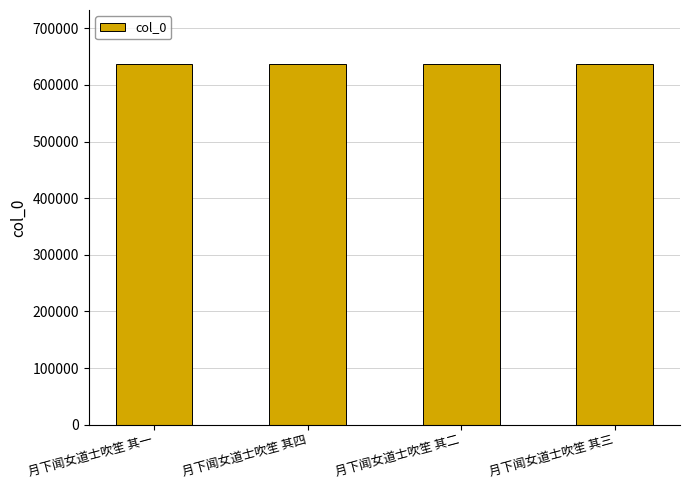

What is the difference between the values at 月下闻女道士吹笙 其一 and 月下闻女道士吹笙 其四?

3